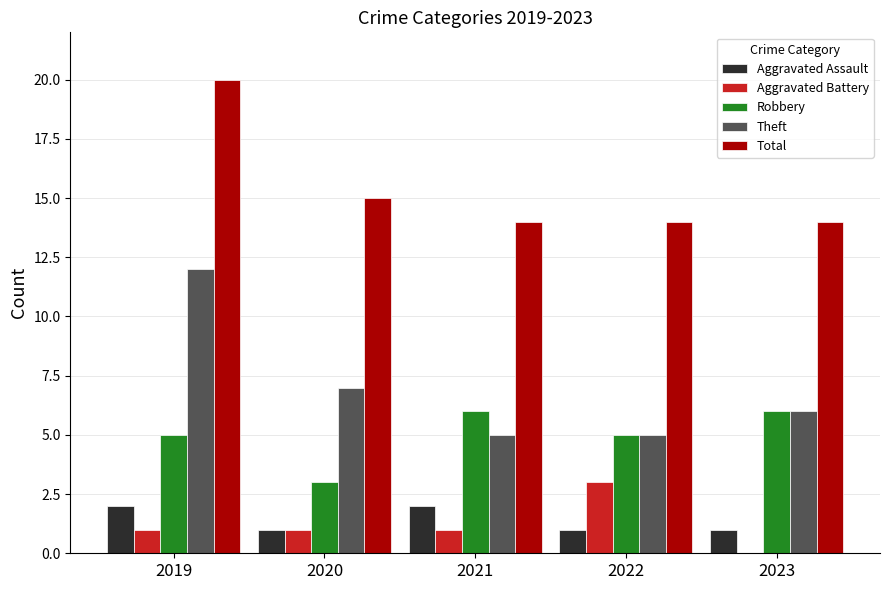

The Theft series shows 6 at 2023. True or false?

True